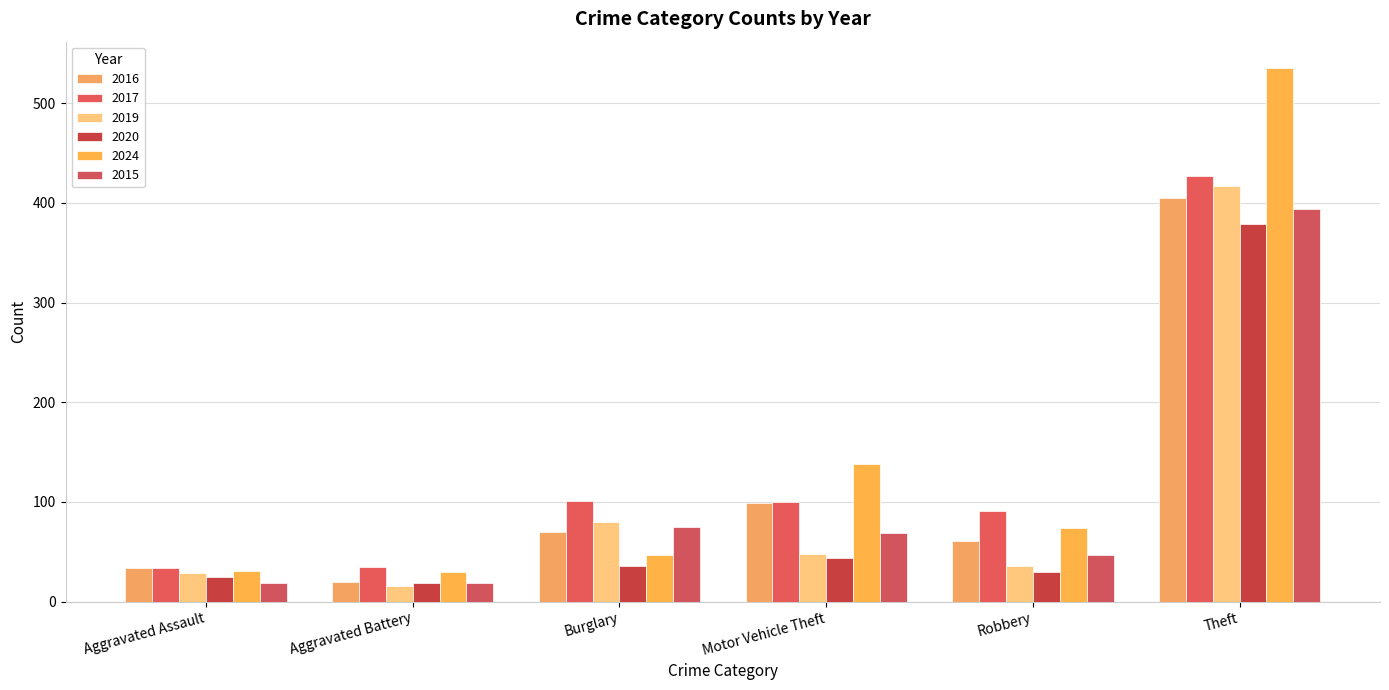

Rank the series by their maximum value, from highest to lowest.

2024, 2017, 2019, 2016, 2015, 2020